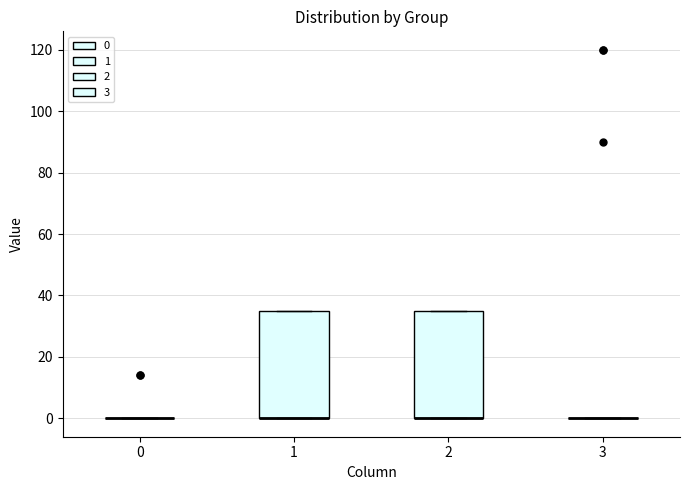

Reading left to right, transcribe this box plot: for each box, give where its median line is, the range the box spans, and where its two whiskers end, as read against the y-axis. The values are not printed on the chart, so give them approximately, as read against the axis.

0: box collapsed to a line at 0, whiskers 0 to 0
1: median 0 (drawn on the box's lower edge), box 0 to 36, whiskers 0 to 36
2: median 0 (drawn on the box's lower edge), box 0 to 36, whiskers 0 to 36
3: box collapsed to a line at 0, whiskers 0 to 0